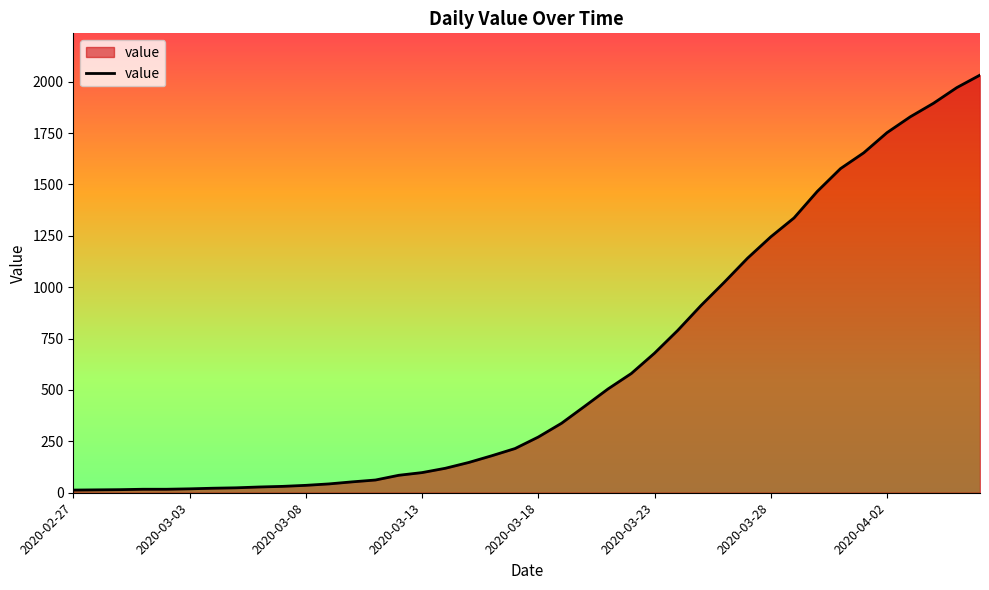

What is the difference between the maximum and minimum values?

2019